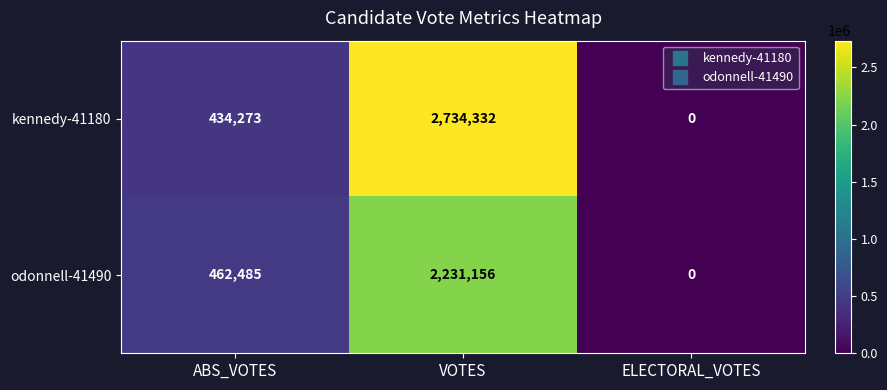

Is it true that kennedy-41180 equals 434273 at ABS_VOTES?

True